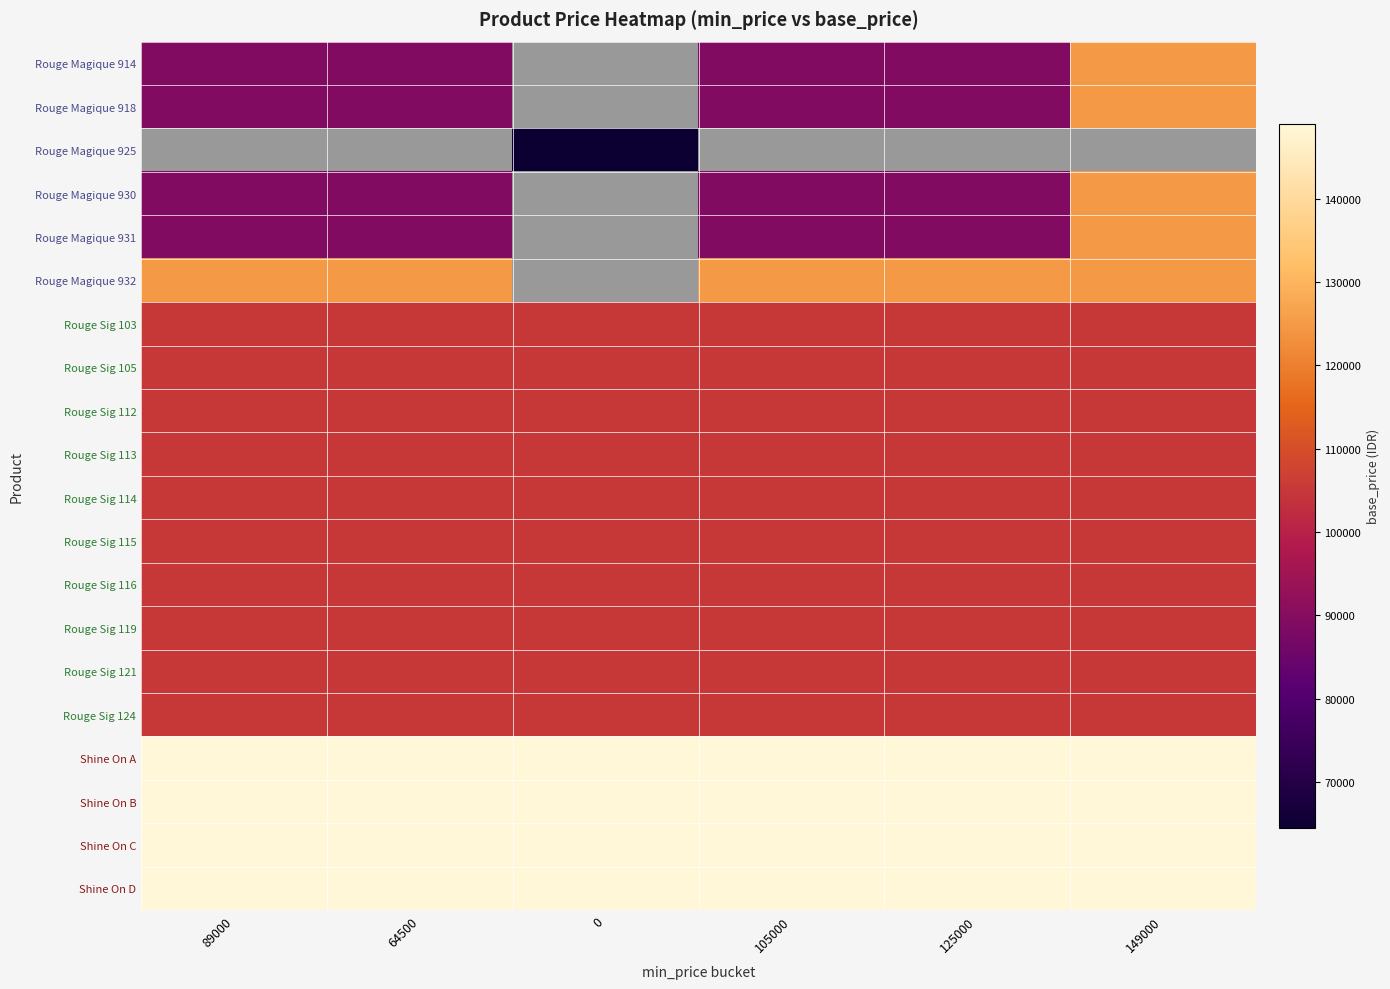

True or false: Rouge Sig 105 has a value of 158731.9 at 89000.

False